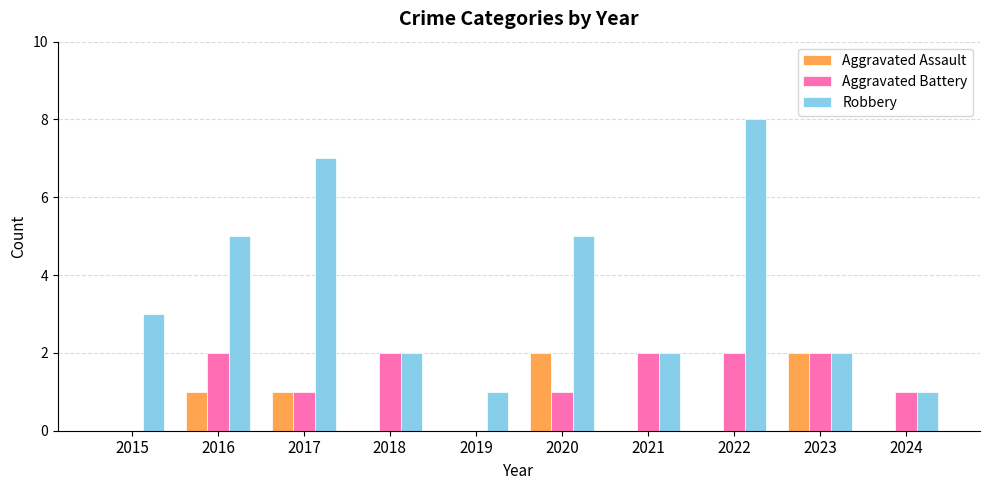

Which series changed the most between 2015 and 2019?

Robbery